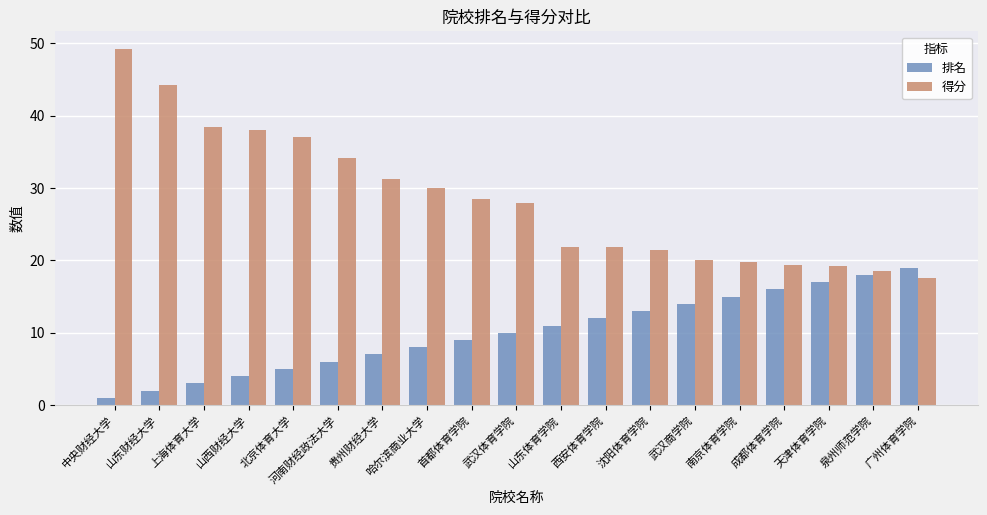

Which category has the highest value in the 排名 series?

广州体育学院